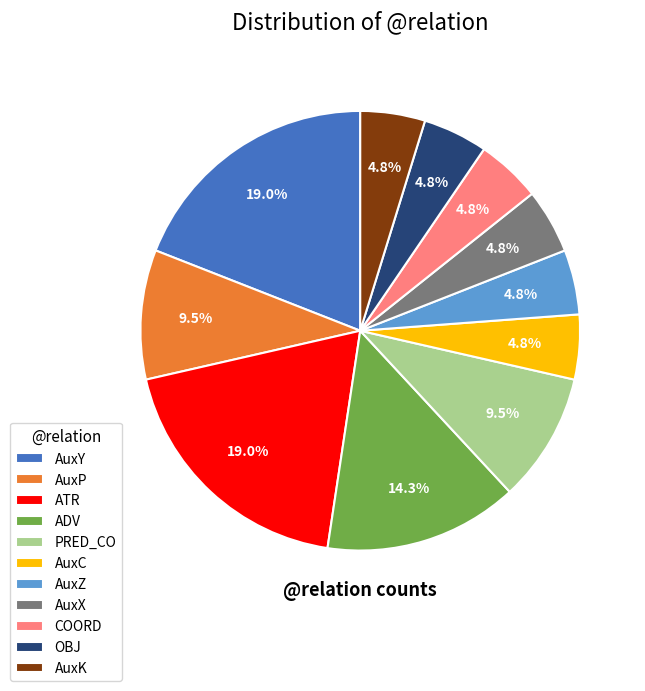

The AuxY slice represents 8% of the pie. True or false?

False